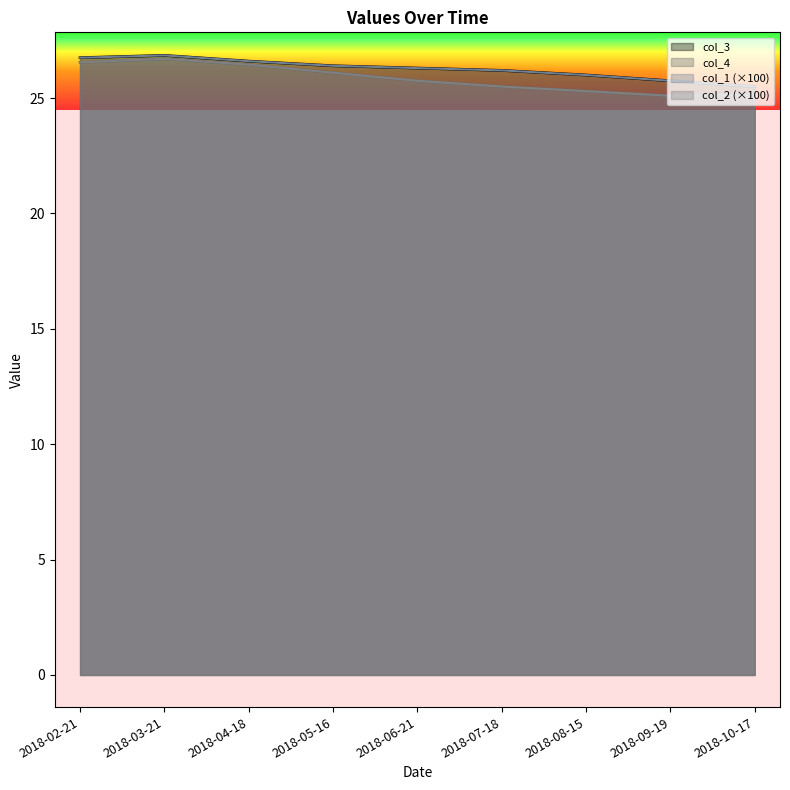

What is the difference between the second highest and minimum values in the col_1 series?

1.2